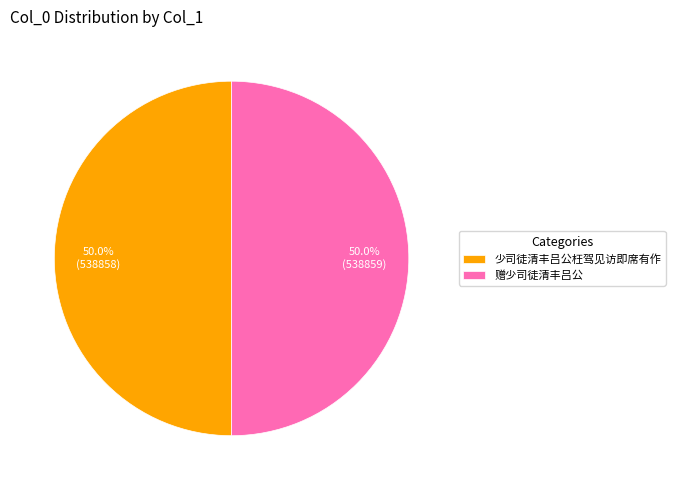

Is it true that 少司徒清丰吕公枉驾见访即席有作 is 58% of the pie?

False